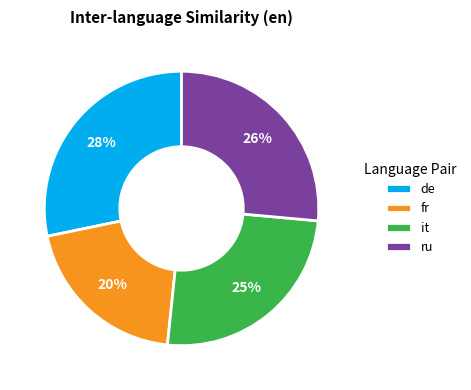

What percentage is the it slice, to the nearest percent?

25%